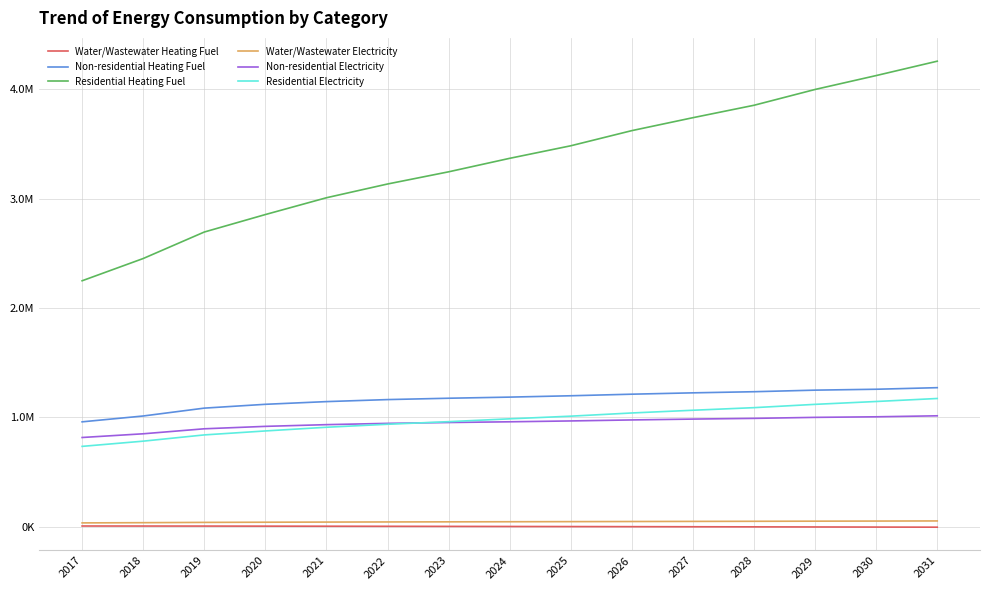

At 2030, list the series in order from largest to smallest.

Residential Heating Fuel, Non-residential Heating Fuel, Residential Electricity, Non-residential Electricity, Water/Wastewater Electricity, Water/Wastewater Heating Fuel